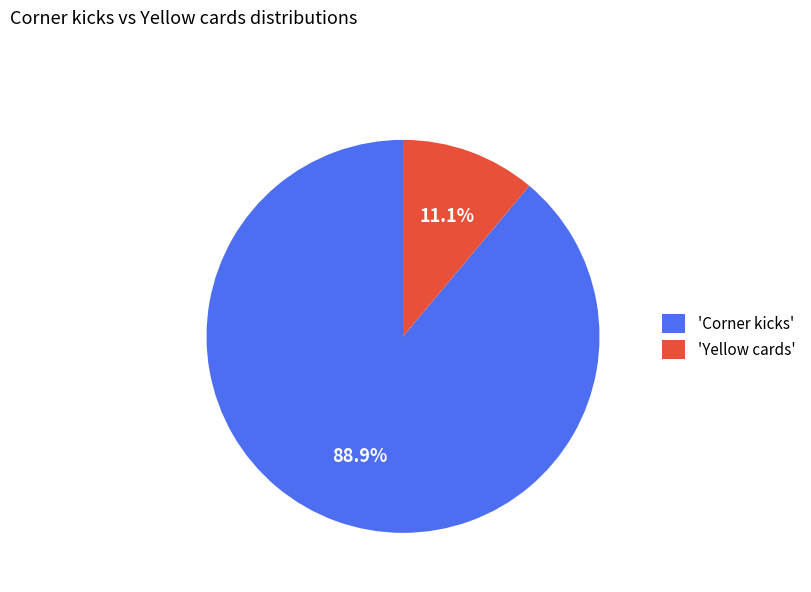

Which has a higher value, 'Yellow cards' or 'Corner kicks'?

'Corner kicks'